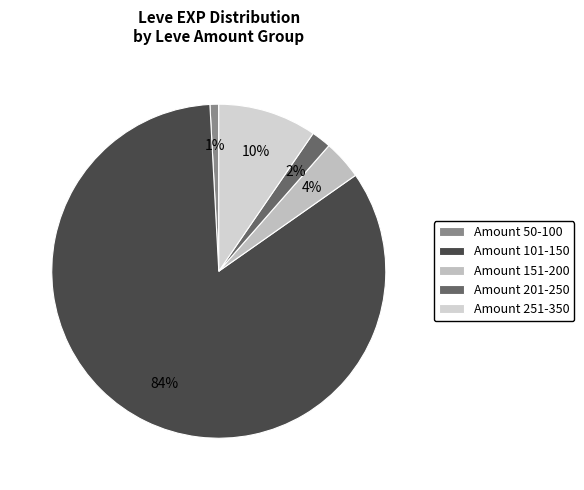

How many slices are in this pie chart?

5